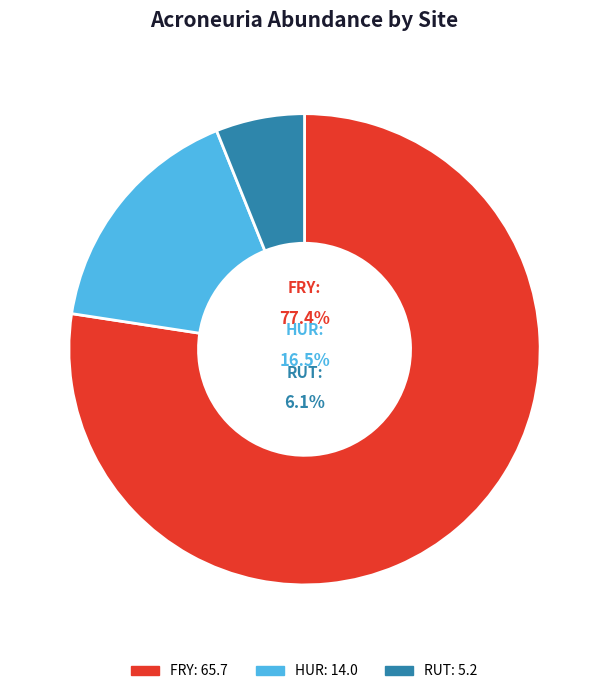

Combined, do HUR and RUT account for over 50%?

No